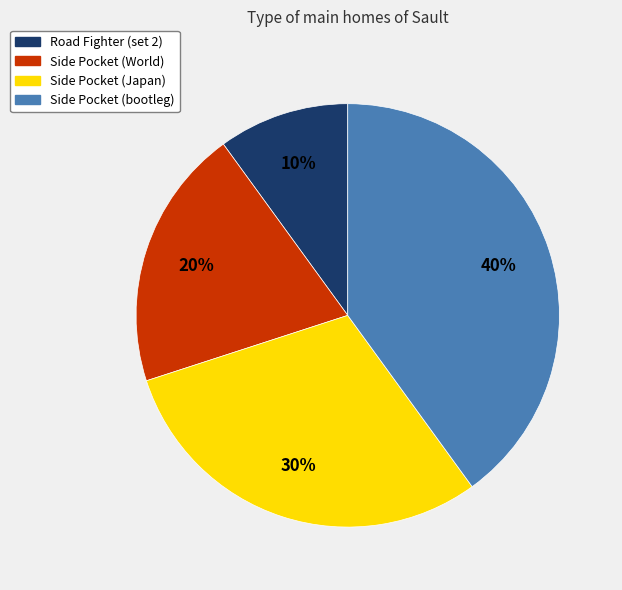

How many slices are in this pie chart?

4